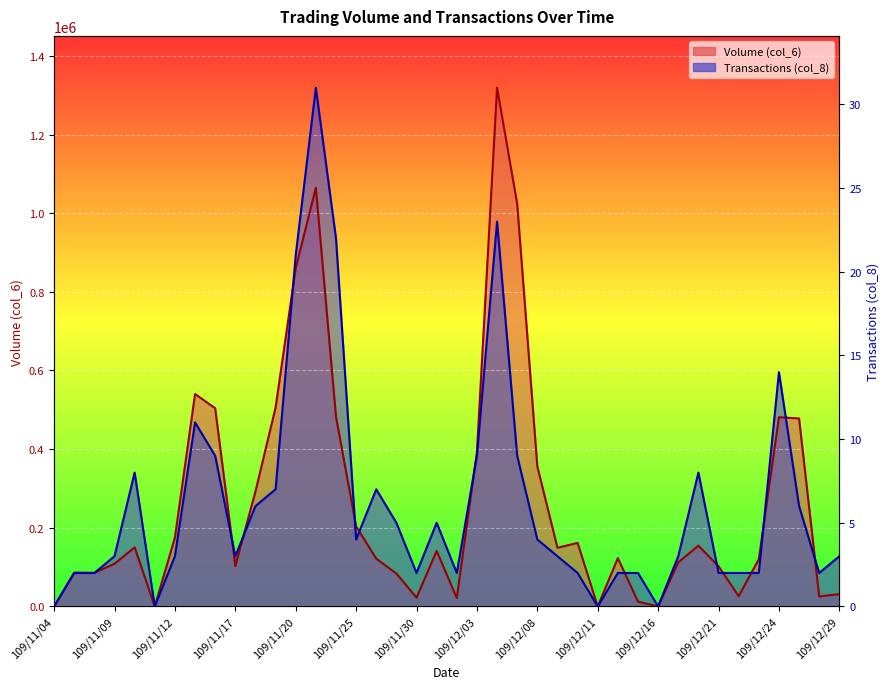

Which series ends up on top after the final intersection of Transactions (col_8) and Volume (col_6)?

Transactions (col_8)